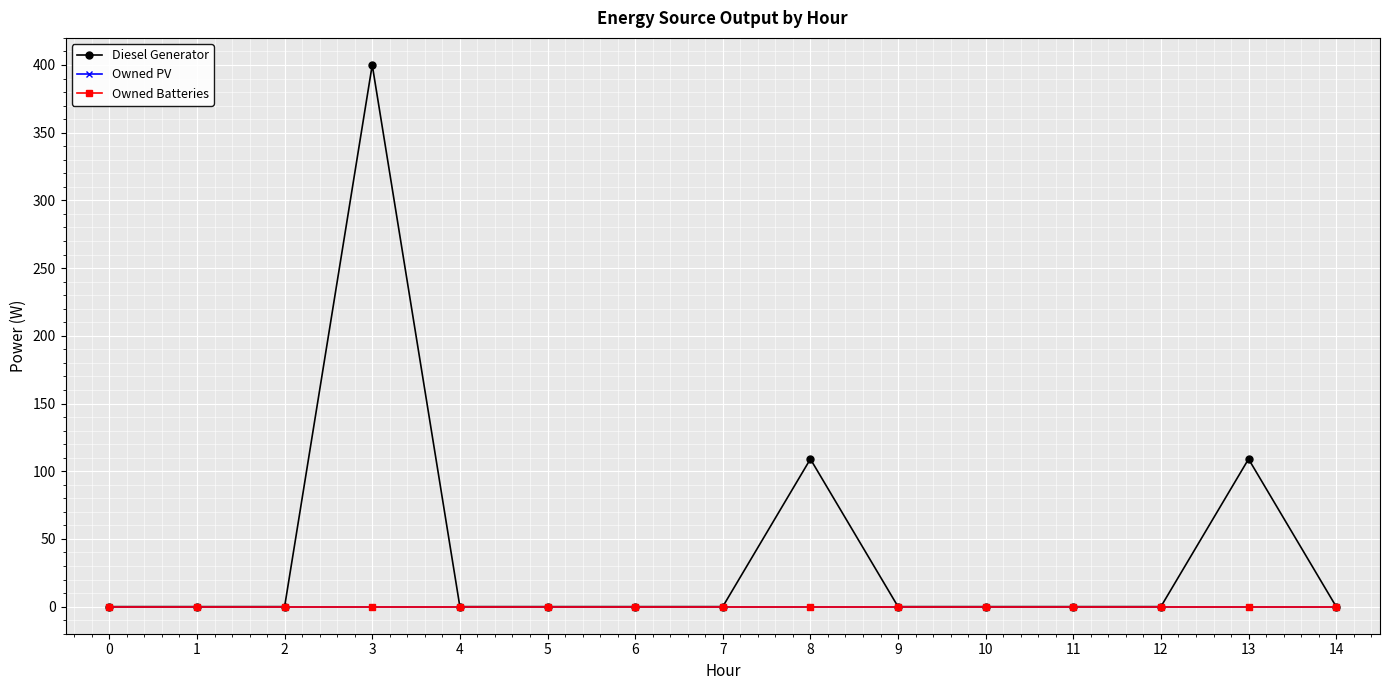

At which category is the sum across all series the highest?

3